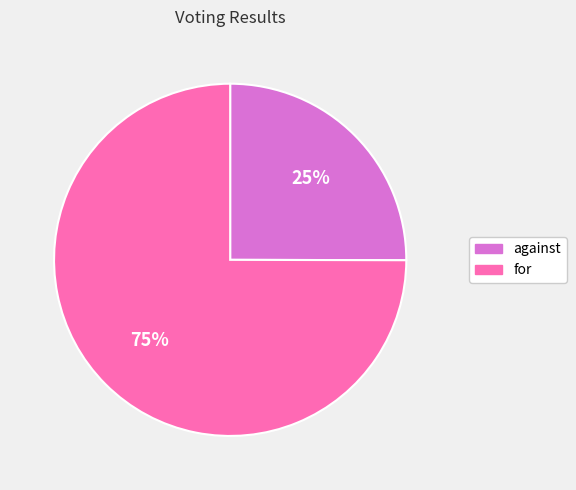

What is the majority slice?

for